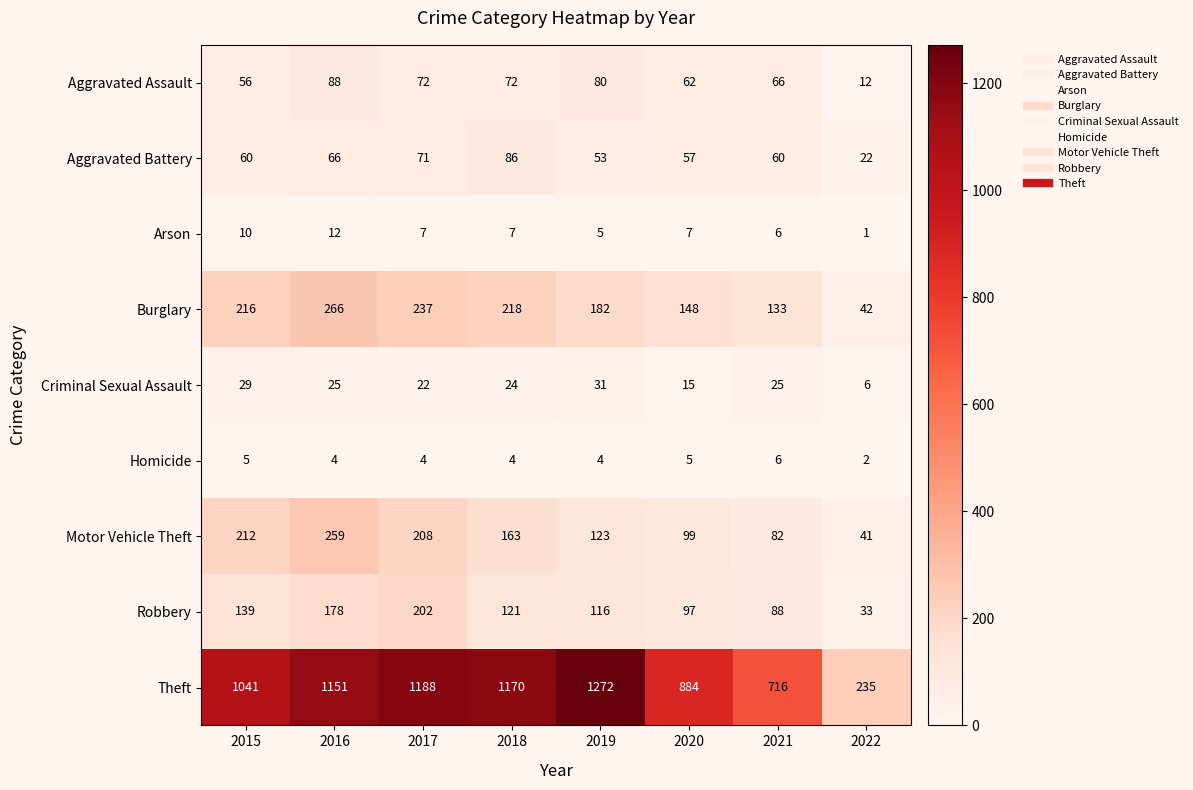

Which label corresponds to the largest value in the chart?

2019